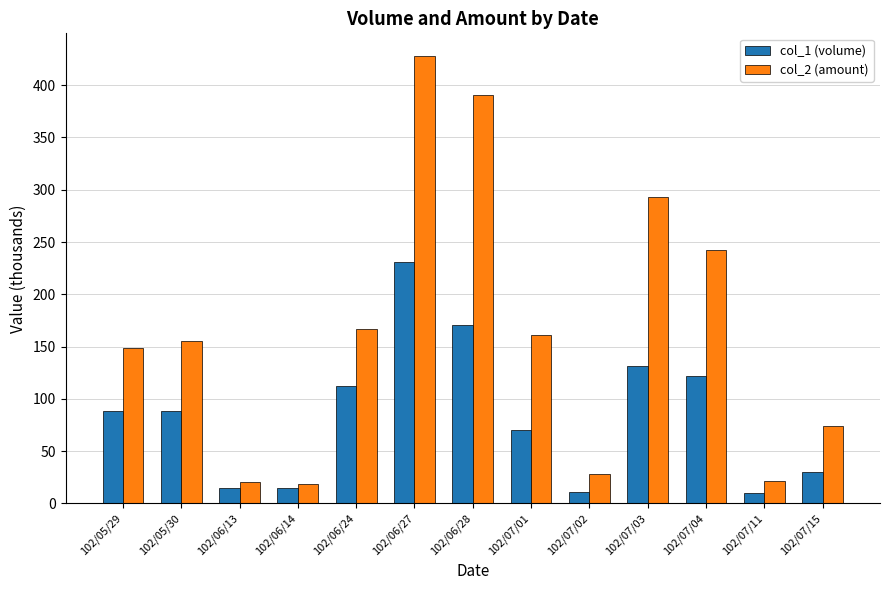

What position from the right is 102/07/11?

2